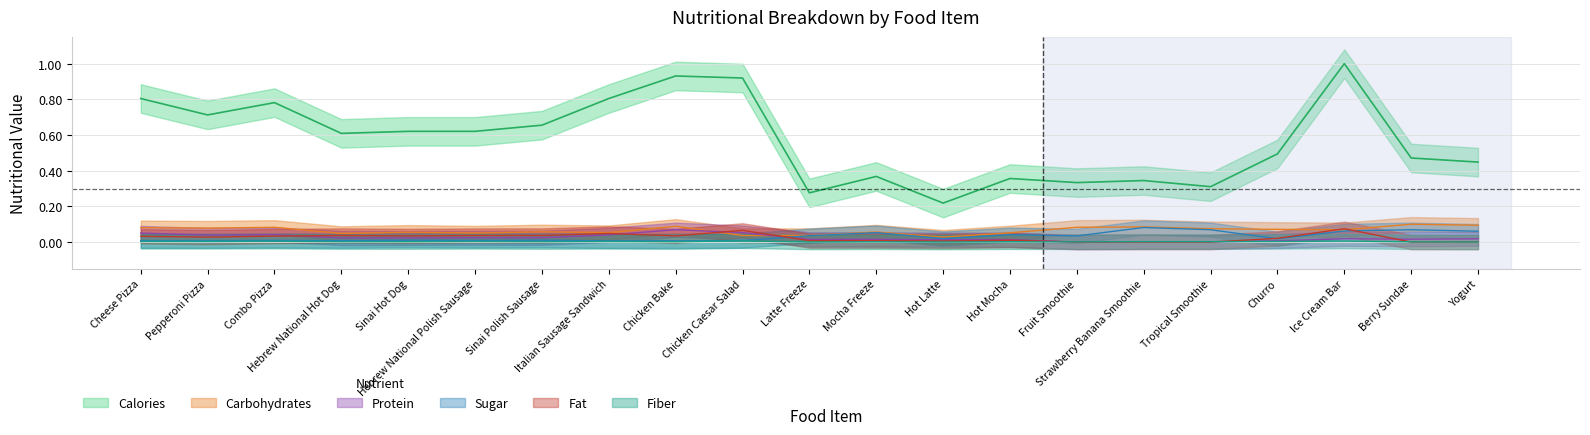

Which series has the largest total across all categories?

calories